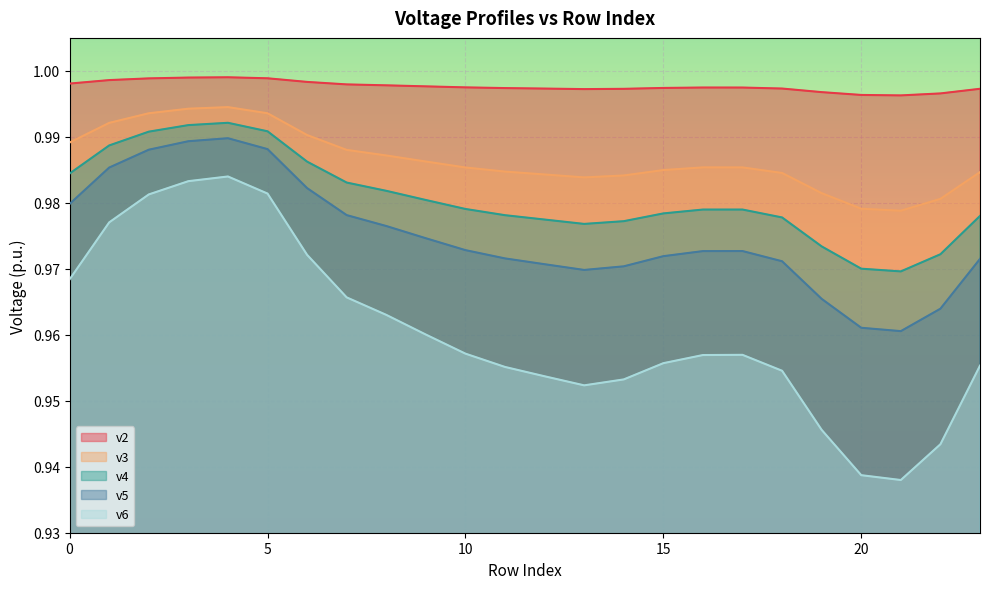

What is the value of the v3 point at the 23rd from the left?

1.0